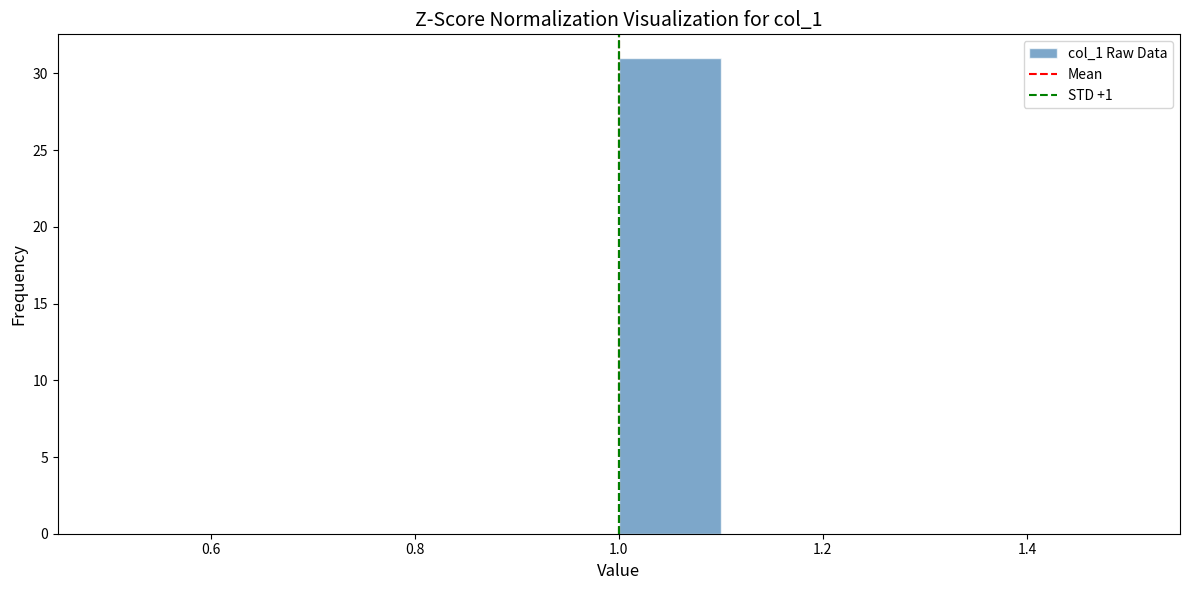

Reading left to right, list every bar in this chart as the range it spans on the x-axis followed by its height. The values are not printed on the chart, so give them approximately, as read against the axis.

0.5 to 0.6: 0
0.6 to 0.7: 0
0.7 to 0.8: 0
0.8 to 0.9: 0
0.9 to 1.0: 0
1.0 to 1.1: 31
1.1 to 1.2: 0
1.2 to 1.3: 0
1.3 to 1.4: 0
1.4 to 1.5: 0